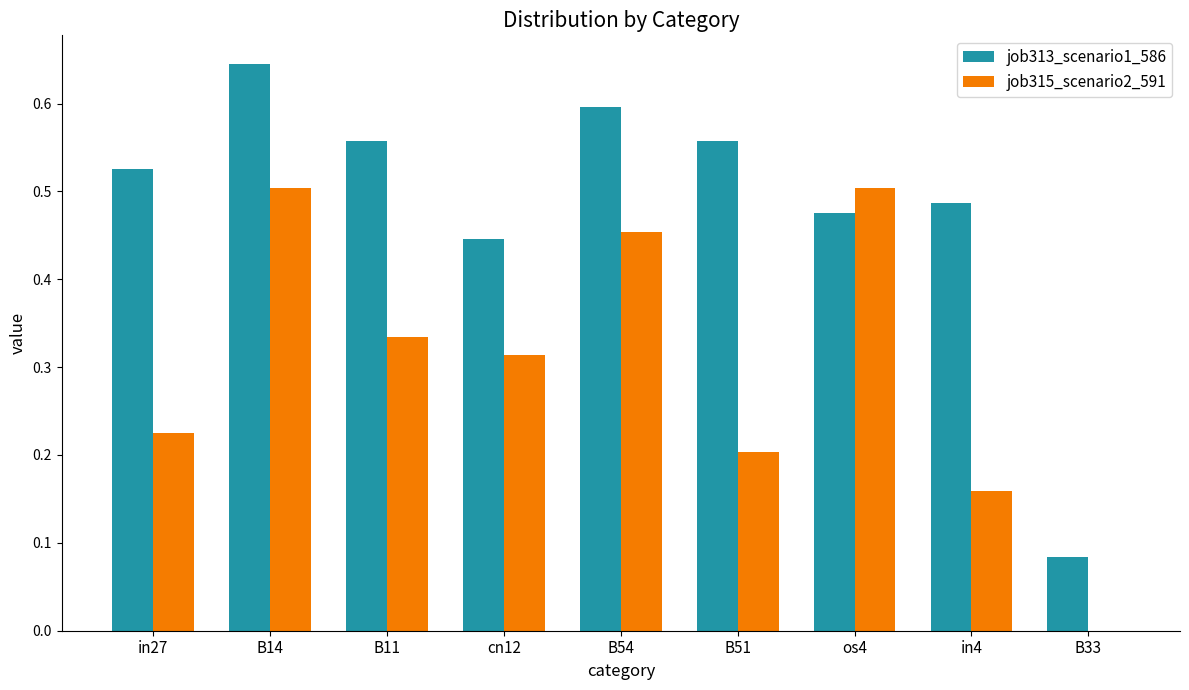

Which label corresponds to the largest value in the chart?

B14